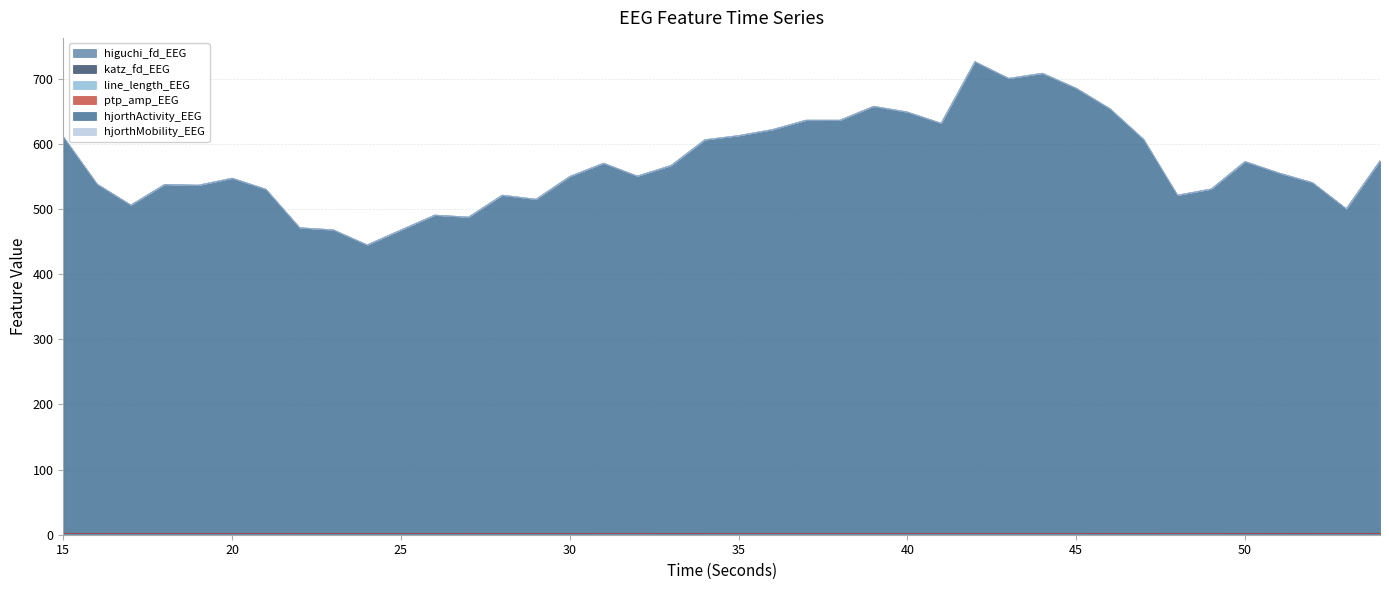

Where is the first local maximum for hjorthActivity_EEG?

18